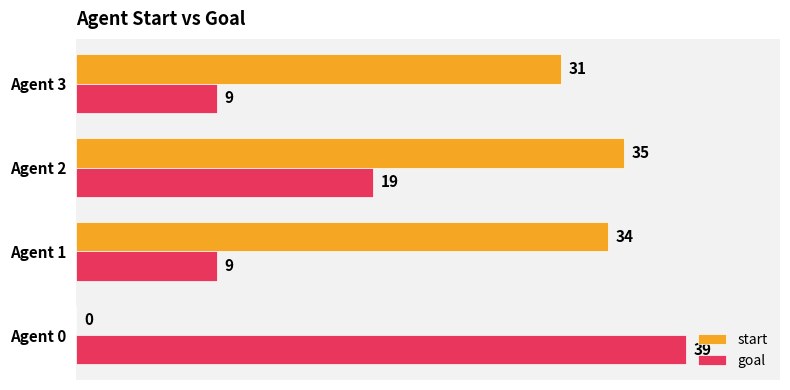

Which series changed the most between Agent 0 and Agent 3?

start